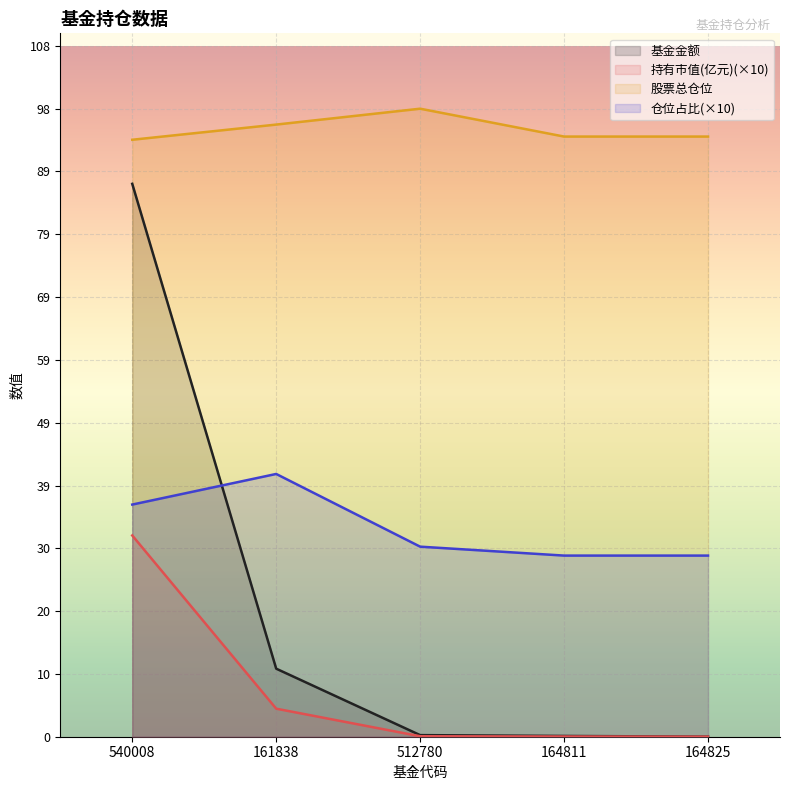

What is the maximum value shown in the chart?

98.5